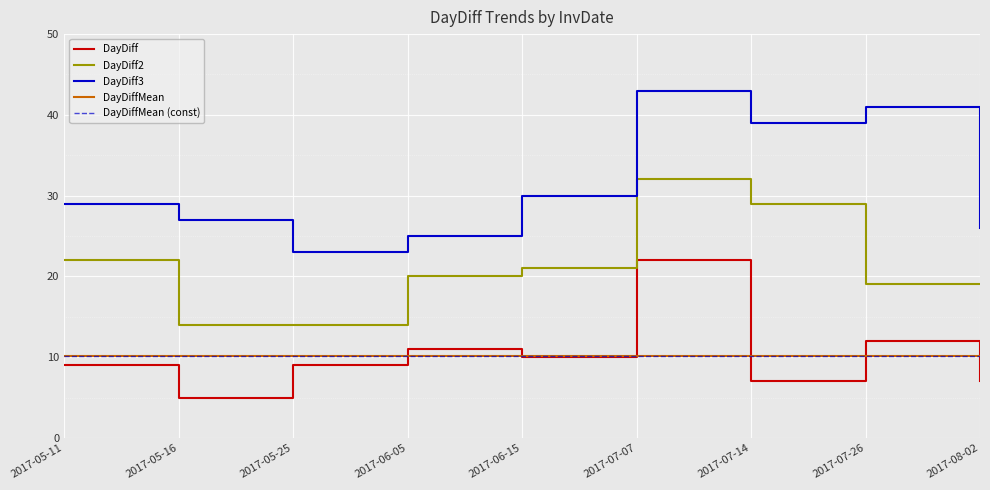

True or false: DayDiff2 and DayDiff3 intersect in this chart.

False